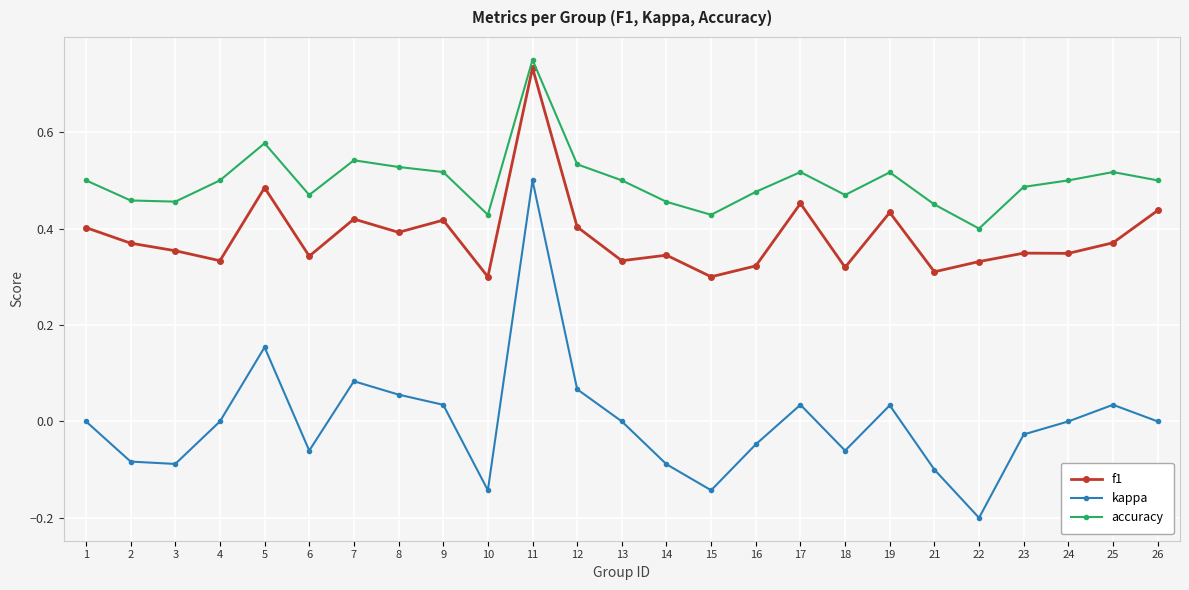

Which series changed the most between 12 and 24?

kappa